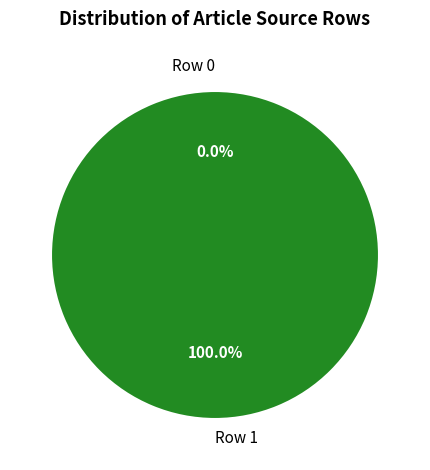

Is there any slice that represents more than half of the pie?

Yes